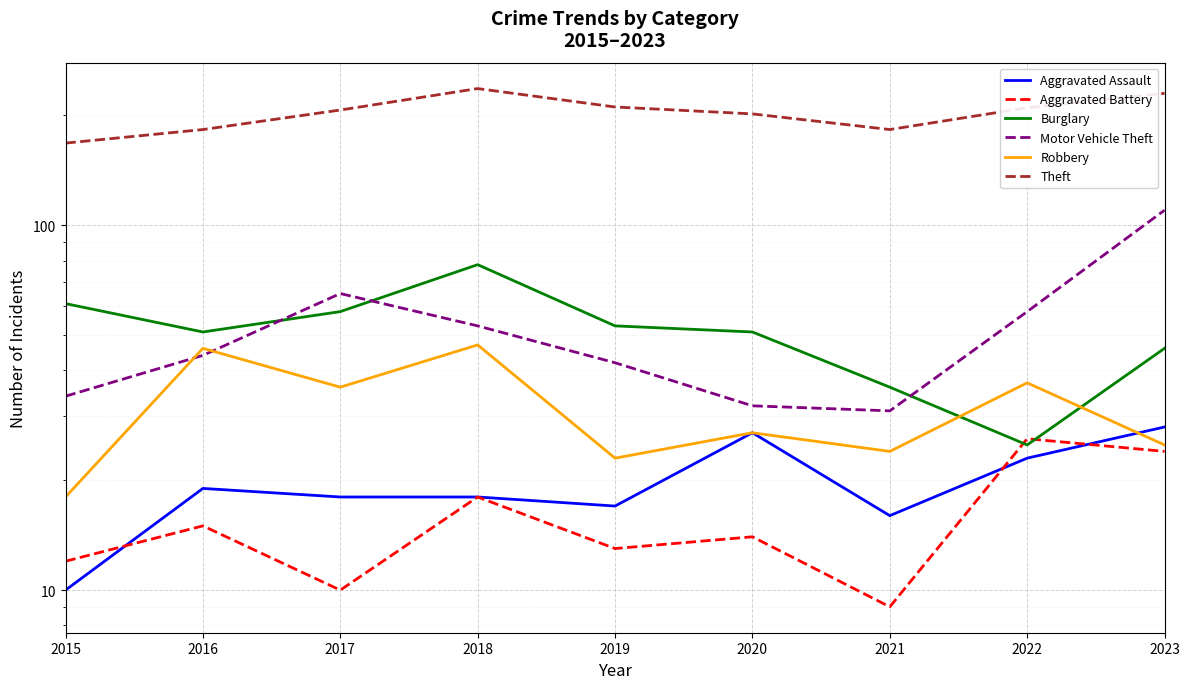

True or false: Burglary and Theft cross at least once.

False